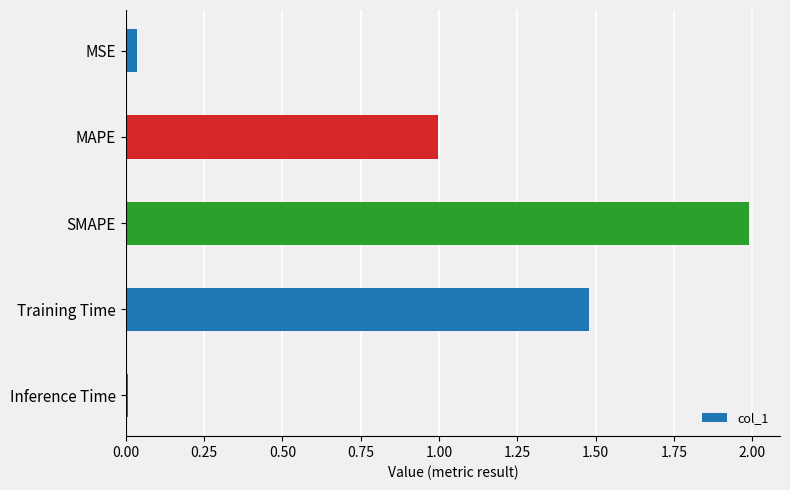

Rank the categories by value from lowest to highest.

Inference Time, MSE, MAPE, Training Time, SMAPE